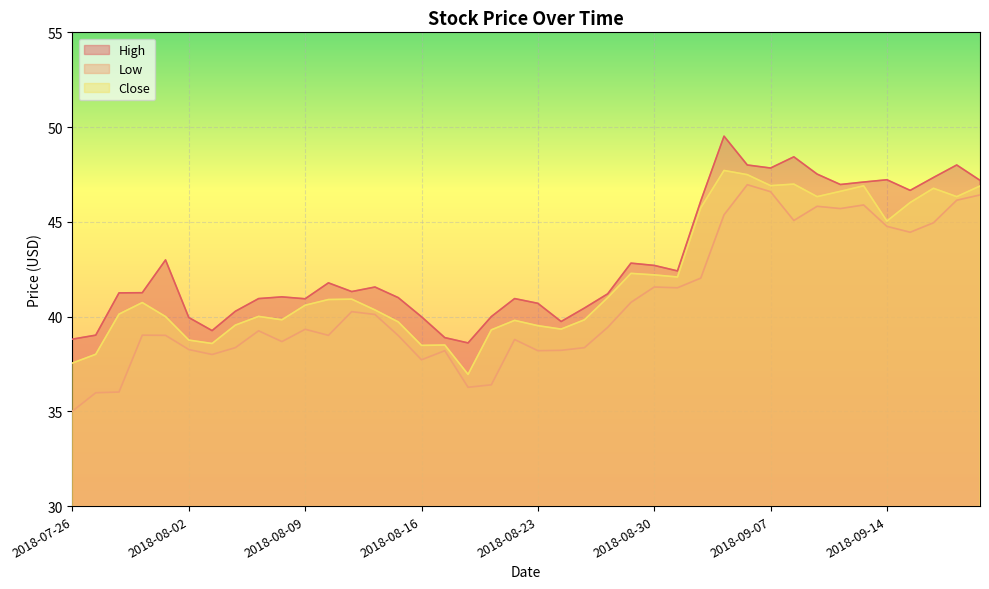

Reading right to left, extract all data points from this chart.

High: 47.2	48.0	47.3	46.7	47.2	47.1	47.0	47.5	48.4	47.8	48.0	49.5	46.1	42.4	42.7	42.8	41.2	40.5	39.7	40.7	41.0	40.0	38.6	38.9	40.0	41.0	41.6	41.3	41.8	40.9	41.0	41.0	40.3	39.3	40.0	43.0	41.3	41.2	39.0	38.8
Low: 46.4	46.1	45.0	44.5	44.8	45.9	45.7	45.8	45.1	46.6	47.0	45.4	42.0	41.5	41.6	40.8	39.4	38.4	38.2	38.2	38.8	36.4	36.3	38.2	37.7	39.0	40.1	40.3	39.0	39.3	38.7	39.2	38.4	38.0	38.3	39.0	39.0	36.0	36.0	35.0
Close: 46.9	46.3	46.8	46.0	45.0	46.9	46.6	46.3	47.0	46.9	47.5	47.7	45.7	42.1	42.2	42.3	41.0	39.8	39.3	39.5	39.8	39.3	37.0	38.5	38.5	39.7	40.3	40.9	40.9	40.6	39.8	40.0	39.5	38.6	38.8	40.0	40.7	40.1	38.0	37.5